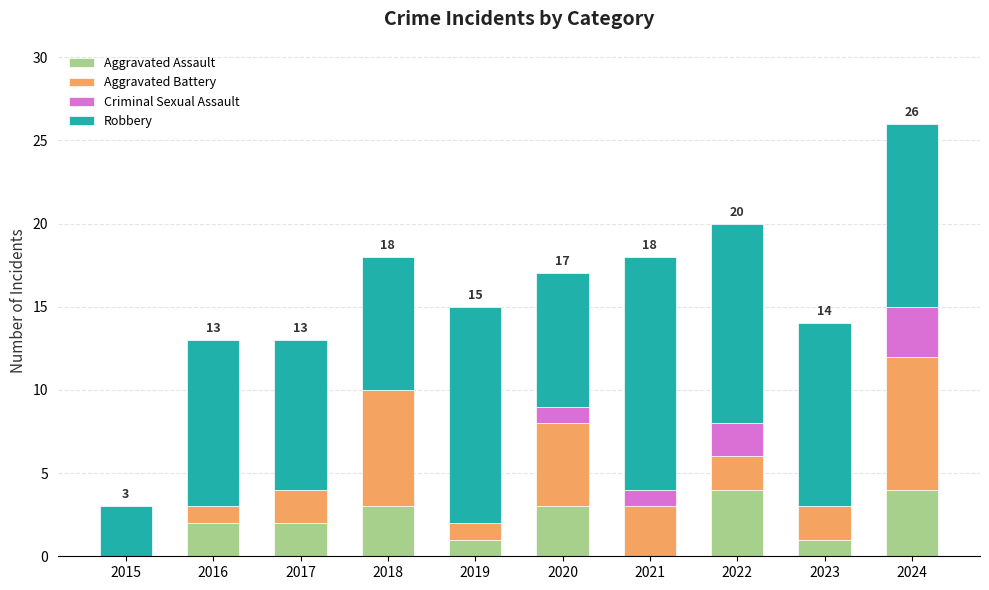

What is the total value across all series at 2024?

26